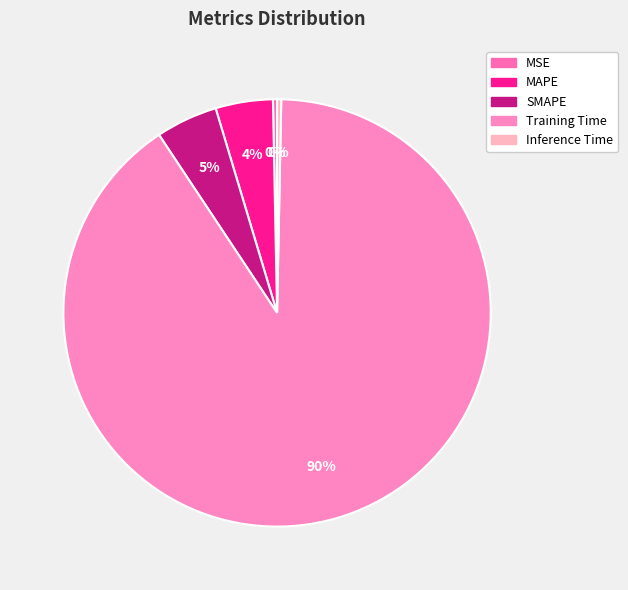

How many segments does this pie chart have?

5